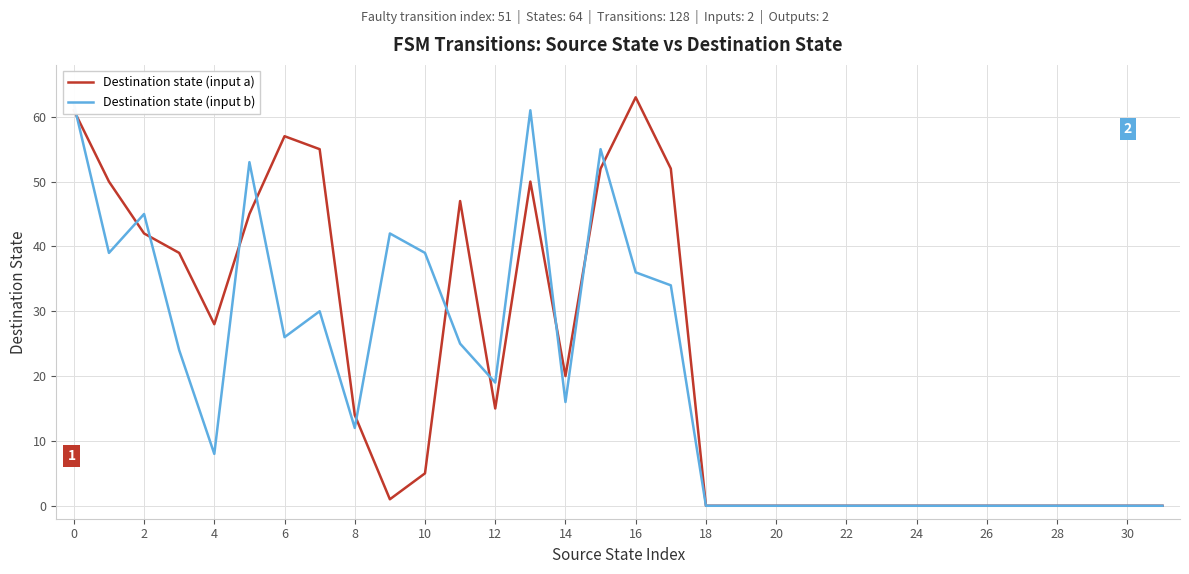

True or false: Destination state (input b) has a value of 103 at 26.

False